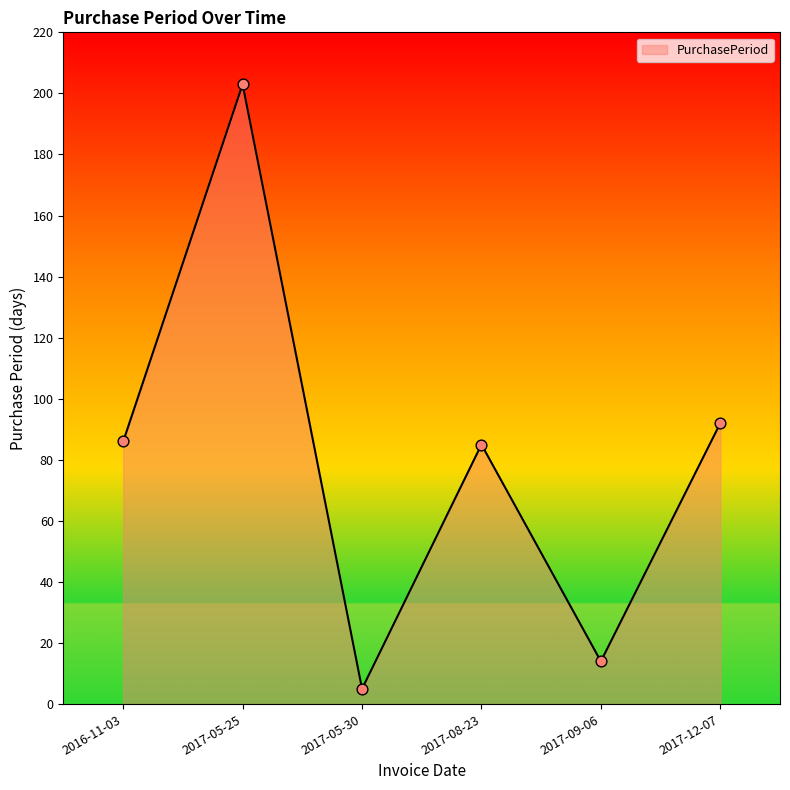

Between 2017-09-06 and 2017-05-30, which is larger?

2017-09-06